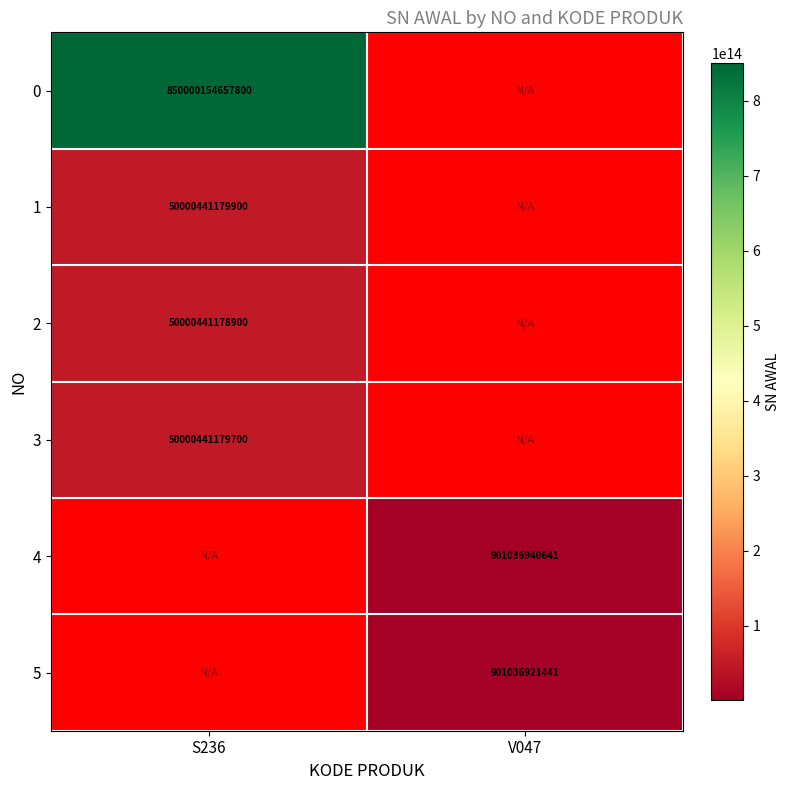

True or false: 3 has a value of 67026926063195 at S236.

False